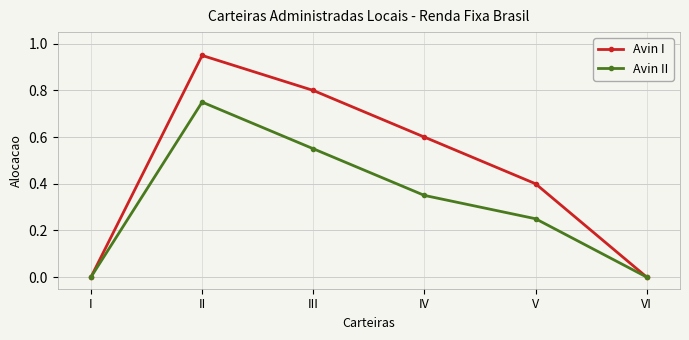

Is it true that Avin II equals 0.4 at I?

False